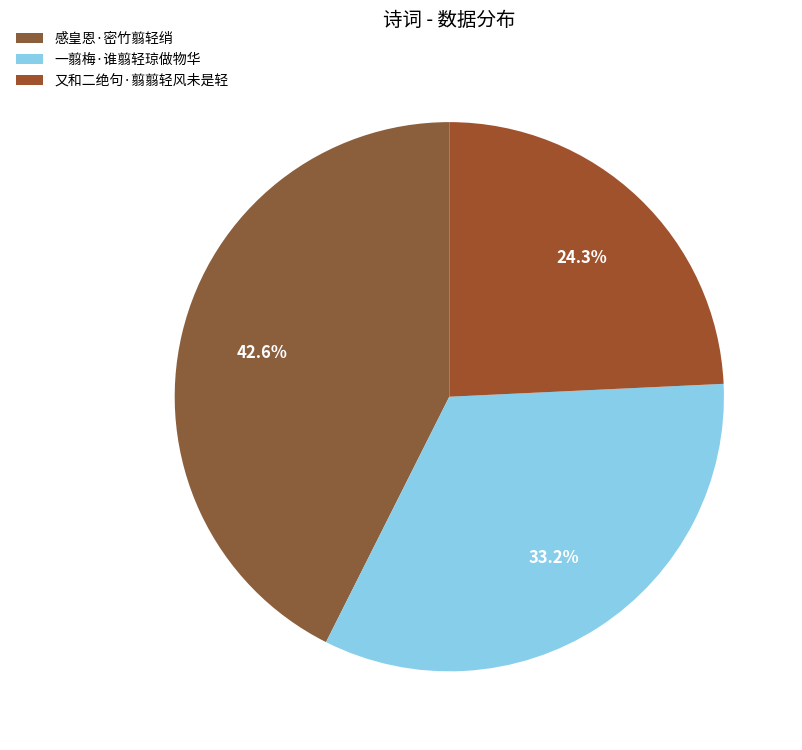

What is the smallest slice in the pie chart?

又和二绝句·翦翦轻风未是轻